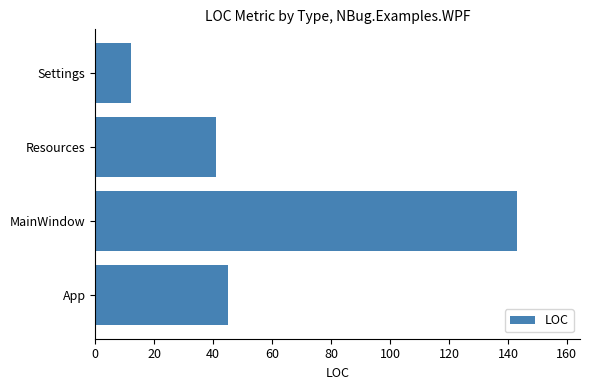

What is the difference between the maximum and minimum values?

131